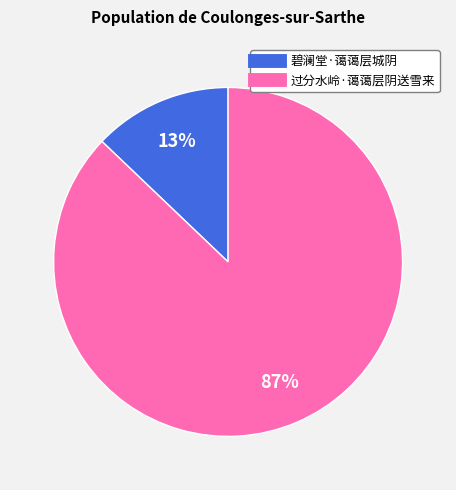

Which slice is the largest?

过分水岭·蔼蔼层阴送雪来